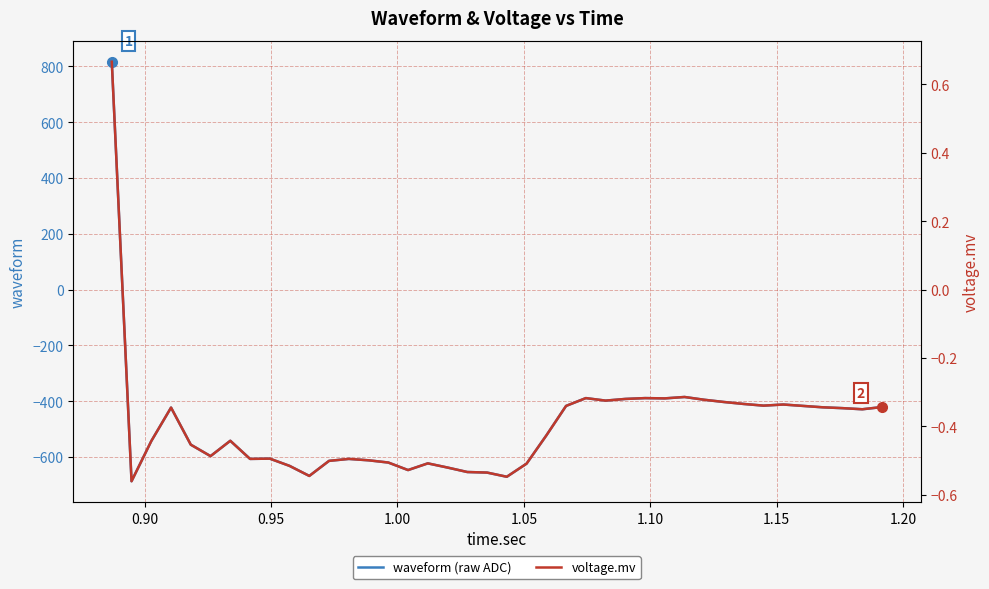

True or false: voltage.mv and waveform (raw ADC) intersect in this chart.

True